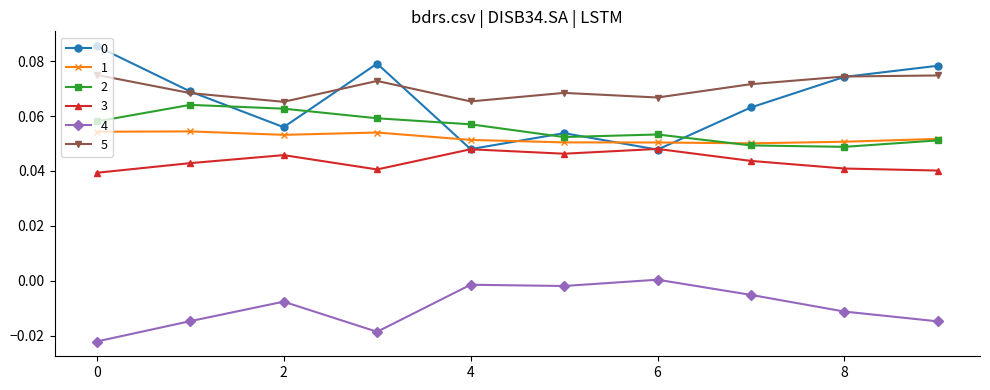

True or false: 1 and 4 cross at least once.

False